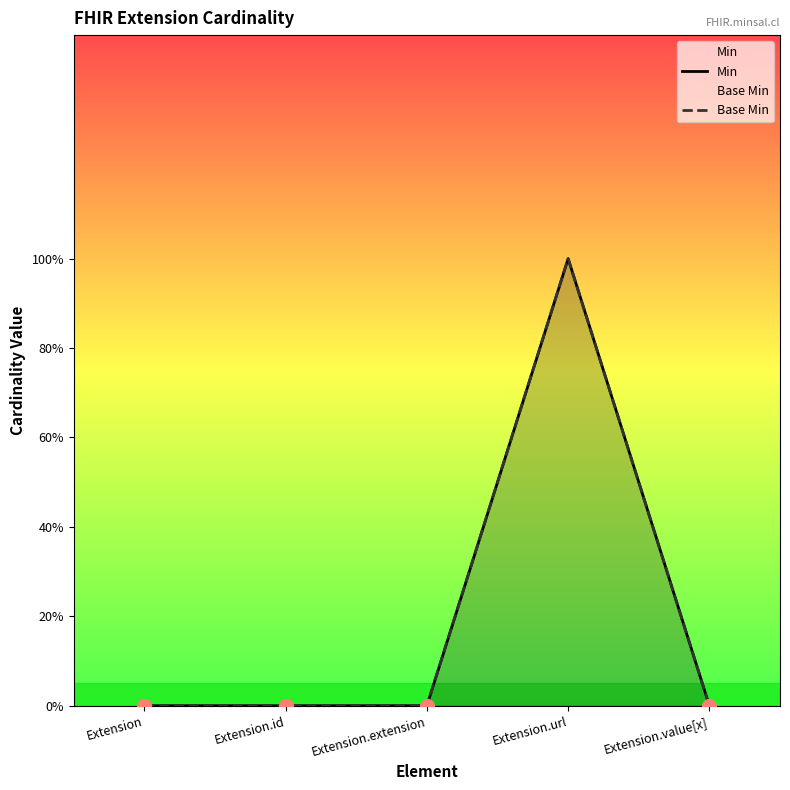

Reading left to right, extract all data points from this chart.

Min: 0	0	0	1	0
Base Min: 0	0	0	1	0